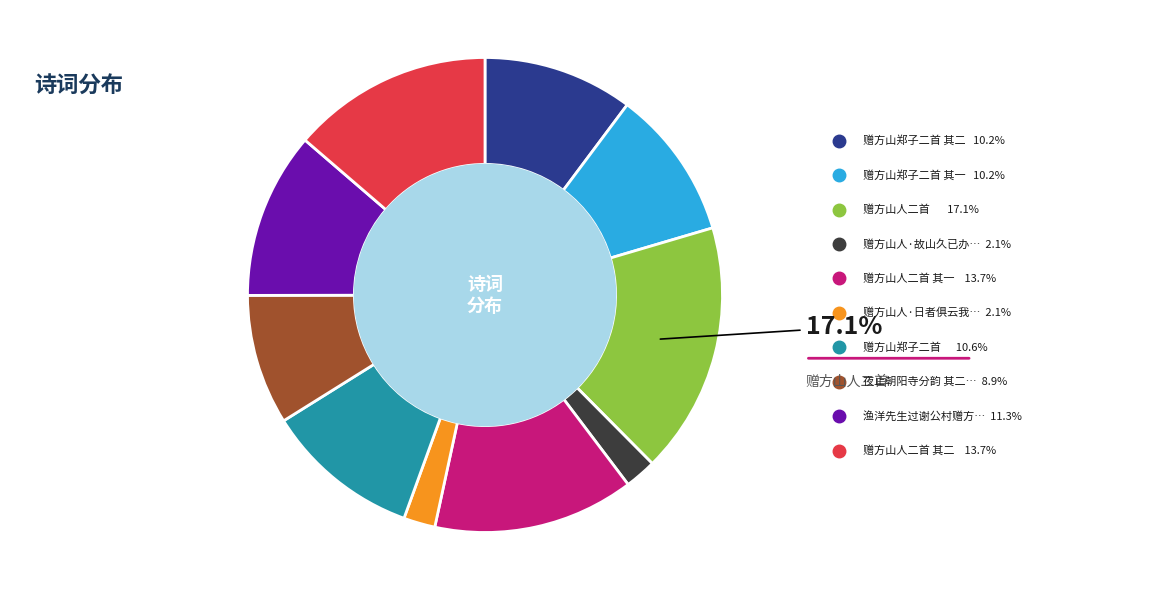

Is there any slice that represents more than half of the pie?

No